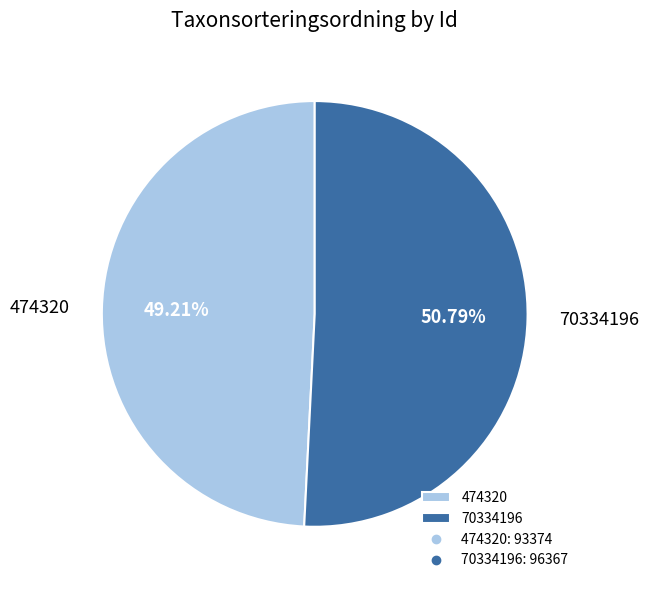

Count the number of slices in the pie.

2